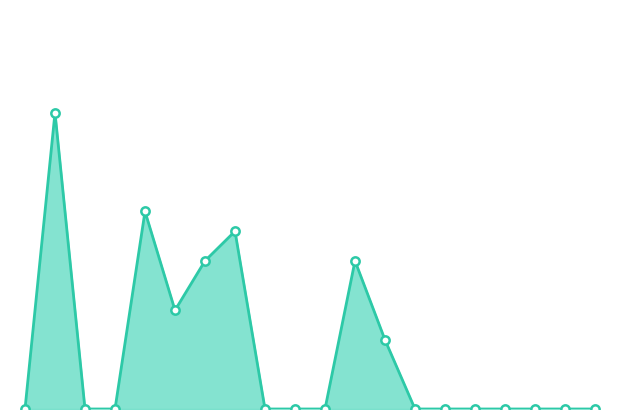

Reading left to right, what are all the values shown in this chart?

0.0	100.0	0.0	0.0	66.7	33.3	50.0	60.0	0.0	0.0	0.0	50.0	23.3	0.0	0.0	0.0	0.0	0.0	0.0	0.0